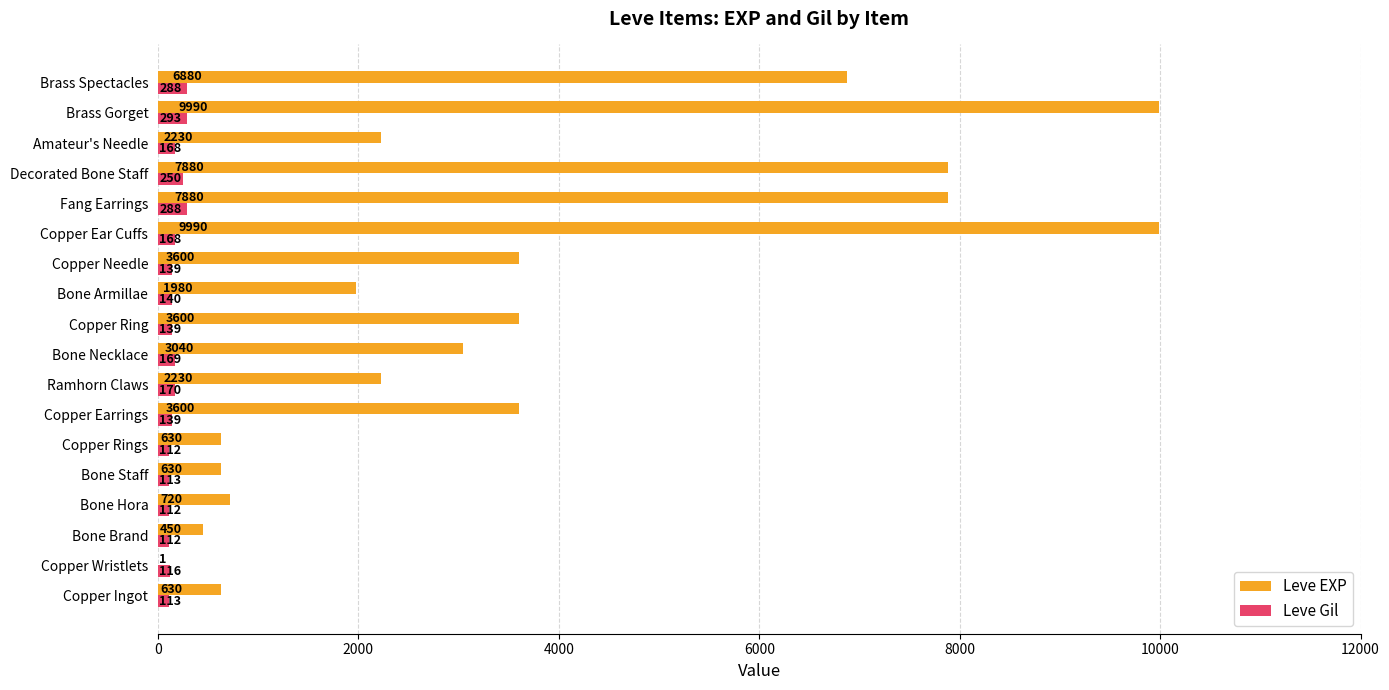

Count the number of data series in this chart.

2